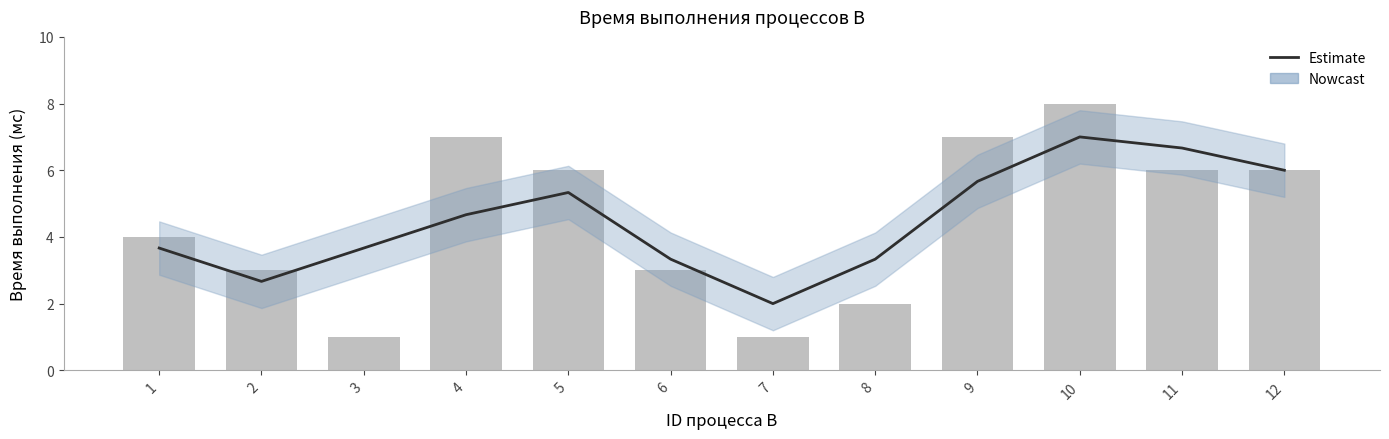

What is the ratio of the value at 3 to the value at 5?

0.7